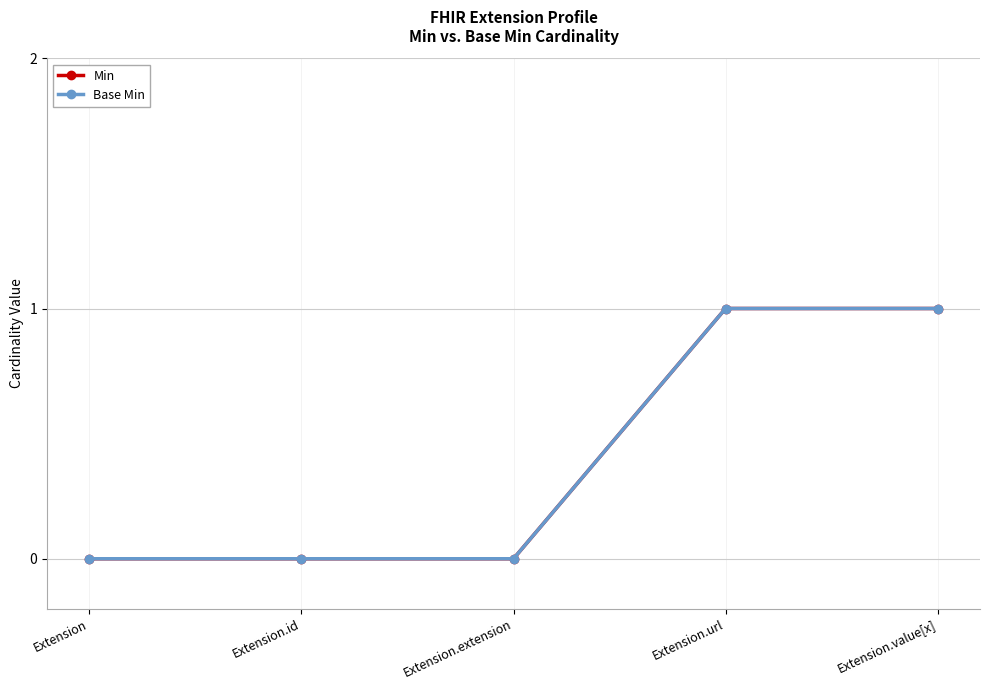

At which label is Min closest to 0?

Extension